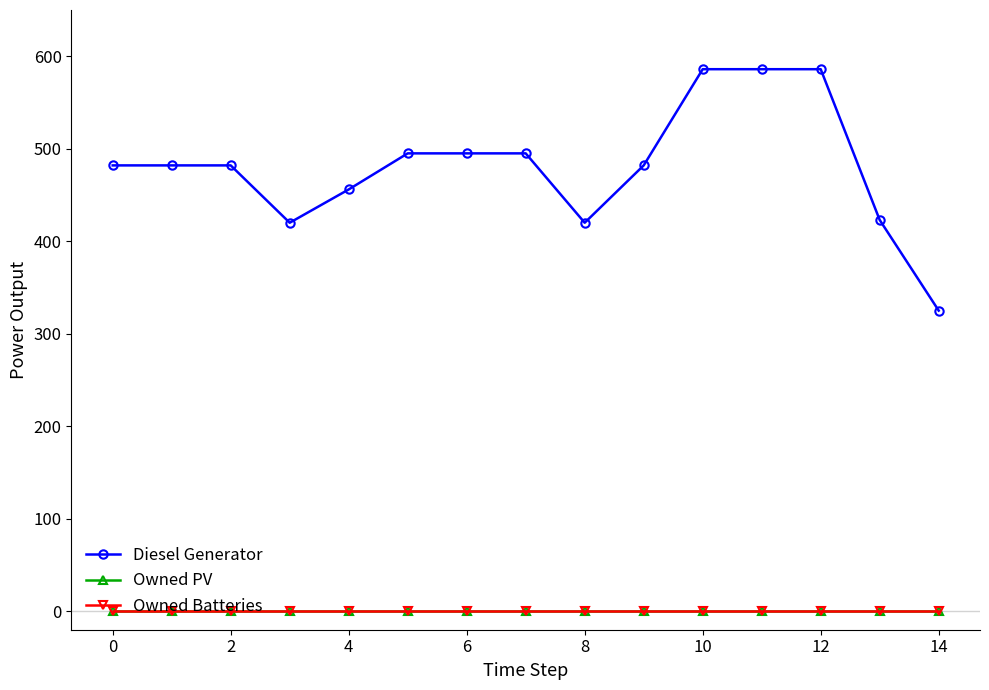

Reading right to left, transcribe all the data shown in this chart.

Diesel Generator: 325	423	586	586	586	482	420	495	495	495	456	420	482	482	482
Owned PV: 0	0	0	0	0	0	0	0	0	0	0	0	0	0	0
Owned Batteries: 0	0	0	0	0	0	0	0	0	0	0	0	0	0	0